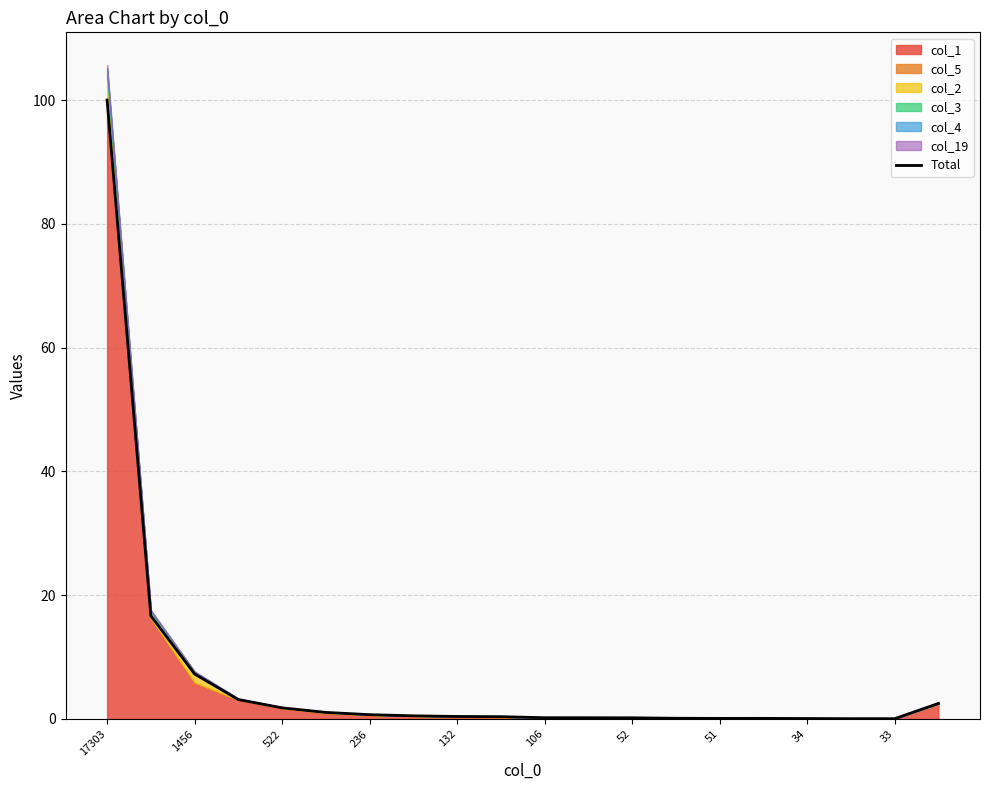

What position from the left is 13?

14